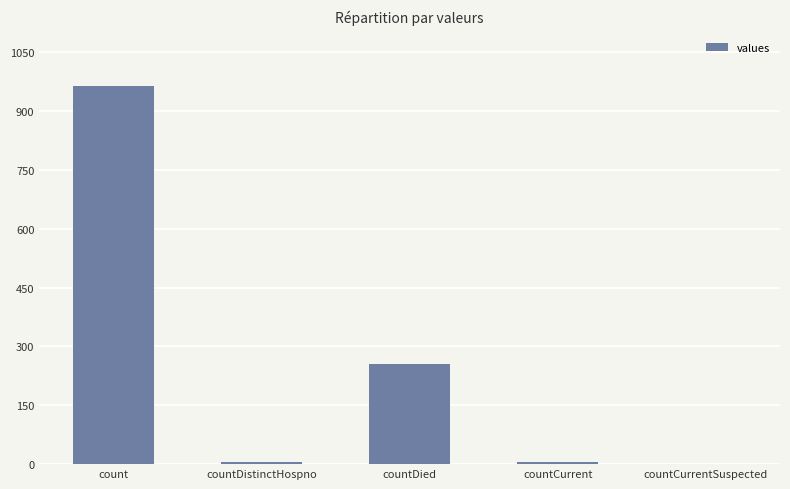

What is the sum of all values?

1232